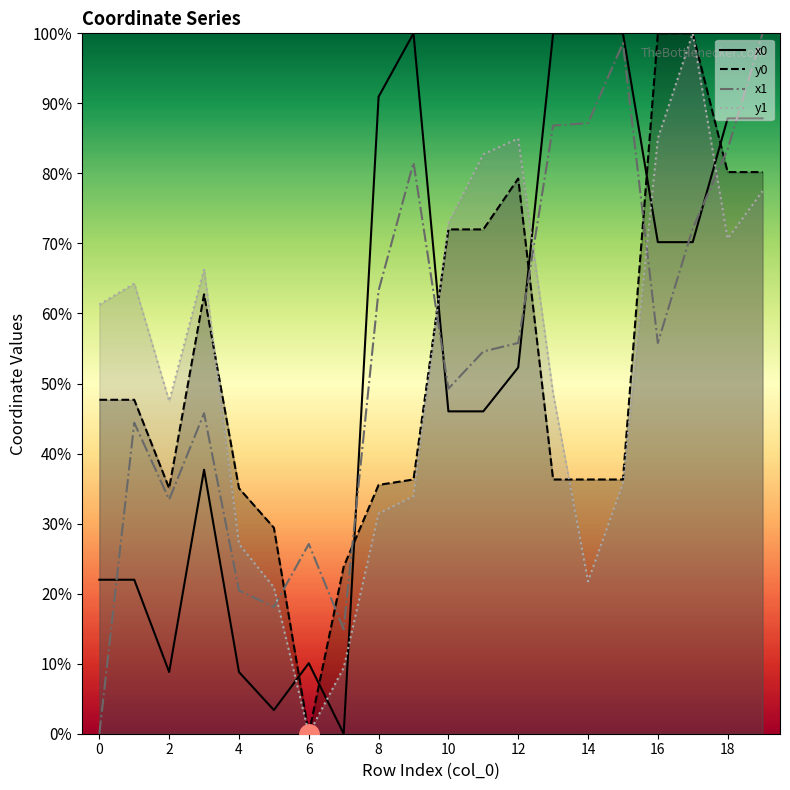

What is the value of the y0 point at the 12th from the left?

72.0